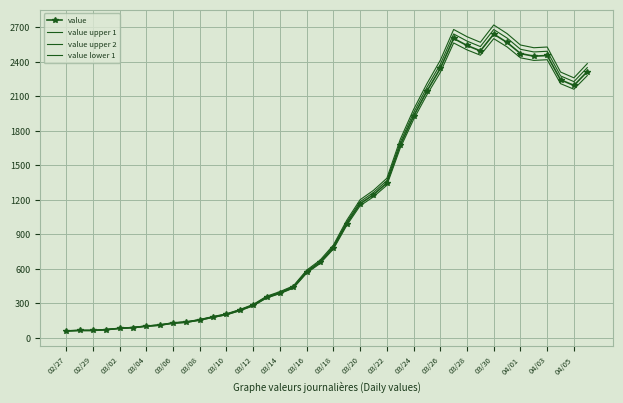

Reading left to right, what are all the values shown in this chart?

value: 61.0	65.0	65.0	72.0	83.0	90.0	102.0	111.0	129.0	137.0	156.0	181.0	204.0	240.0	283.0	352.0	391.0	439.0	572.0	656.0	784.0	993.0	1166.0	1245.0	1347.0	1674.0	1927.0	2145.0	2342.0	2602.0	2541.0	2494.0	2640.0	2567.0	2471.0	2448.0	2454.0	2243.0	2194.0	2314.0
value upper 1: 61.9	66.0	66.0	73.1	84.2	91.3	103.5	112.7	130.9	139.1	158.3	183.7	207.1	243.6	287.2	357.3	396.9	445.6	580.6	665.8	795.8	1007.9	1183.5	1263.7	1367.2	1699.1	1955.9	2177.2	2377.1	2641.0	2579.1	2531.4	2679.6	2605.5	2508.1	2484.7	2490.8	2276.6	2226.9	2348.7
value upper 2: 62.8	67.0	67.0	74.2	85.5	92.7	105.1	114.3	132.9	141.1	160.7	186.4	210.1	247.2	291.5	362.6	402.7	452.2	589.2	675.7	807.5	1022.8	1201.0	1282.4	1387.4	1724.2	1984.8	2209.3	2412.3	2680.1	2617.2	2568.8	2719.2	2644.0	2545.1	2521.4	2527.6	2310.3	2259.8	2383.4
value lower 1: 60.1	64.0	64.0	70.9	81.8	88.7	100.5	109.3	127.1	134.9	153.7	178.3	200.9	236.4	278.8	346.7	385.1	432.4	563.4	646.2	772.2	978.1	1148.5	1226.3	1326.8	1648.9	1898.1	2112.8	2306.9	2563.0	2502.9	2456.6	2600.4	2528.5	2433.9	2411.3	2417.2	2209.4	2161.1	2279.3